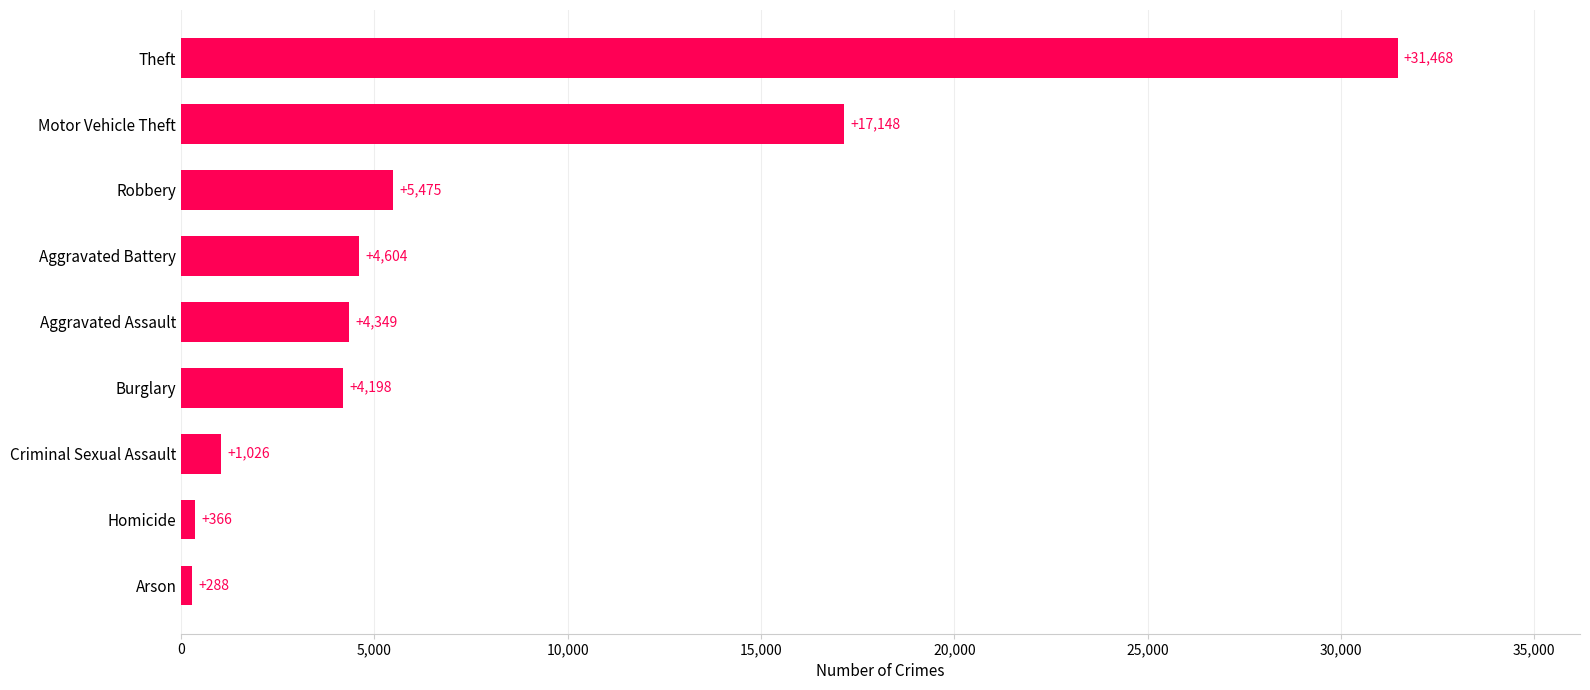

The value at Aggravated Assault is 4349. True or false?

True